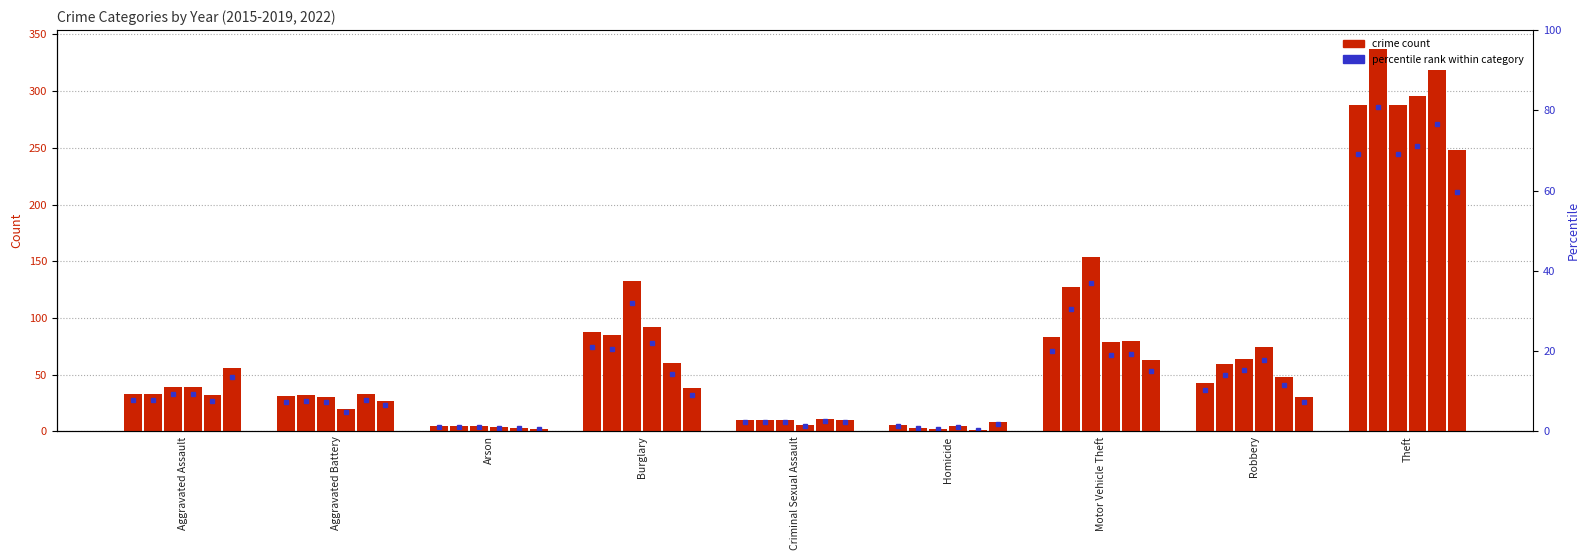

How many data points in 2017 are less than 39?

4